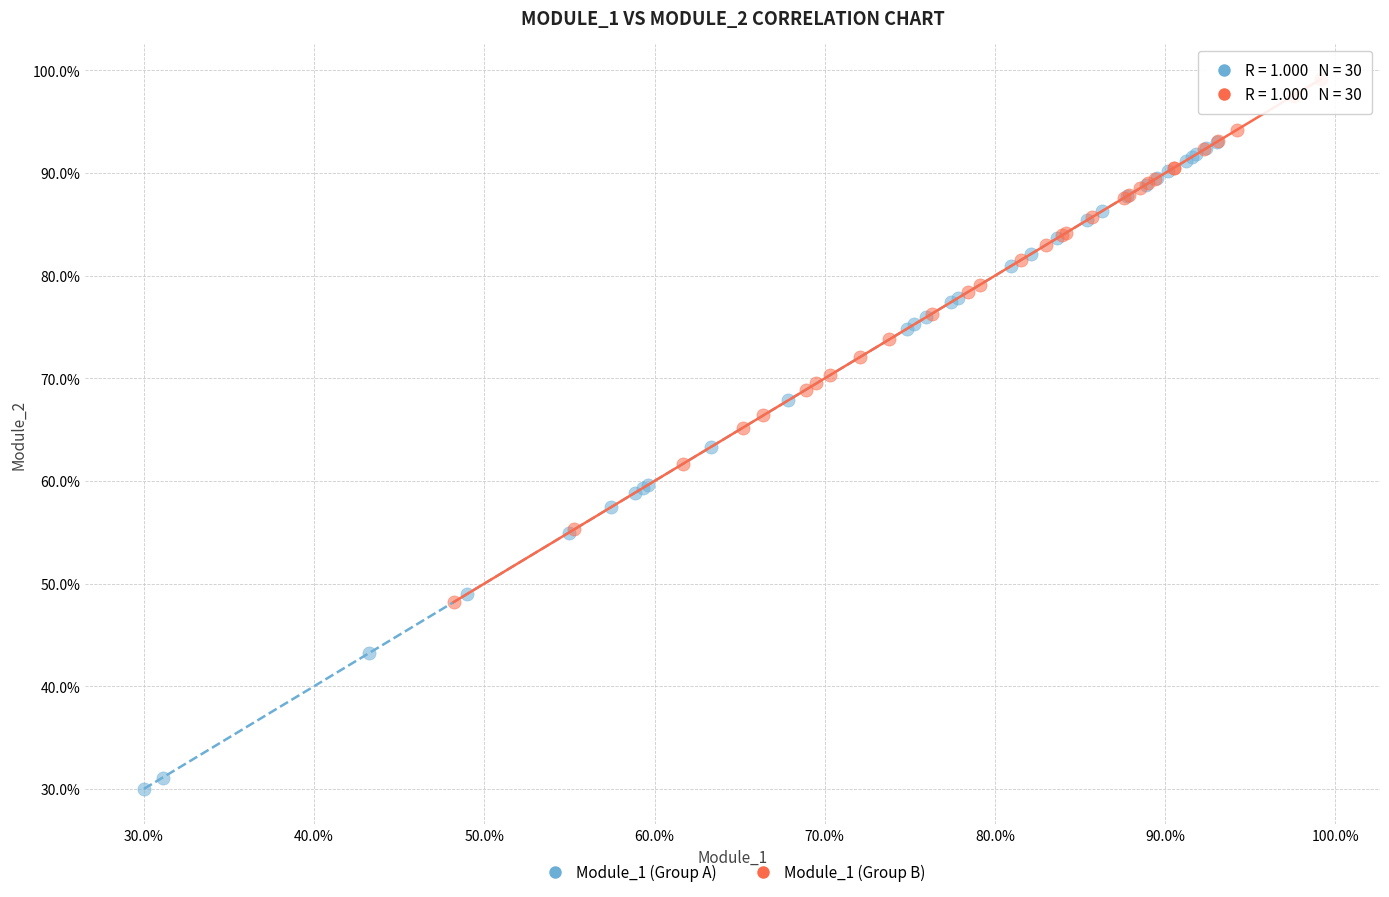

Which series reaches the maximum Y coordinate?

Module_1 (Group B)